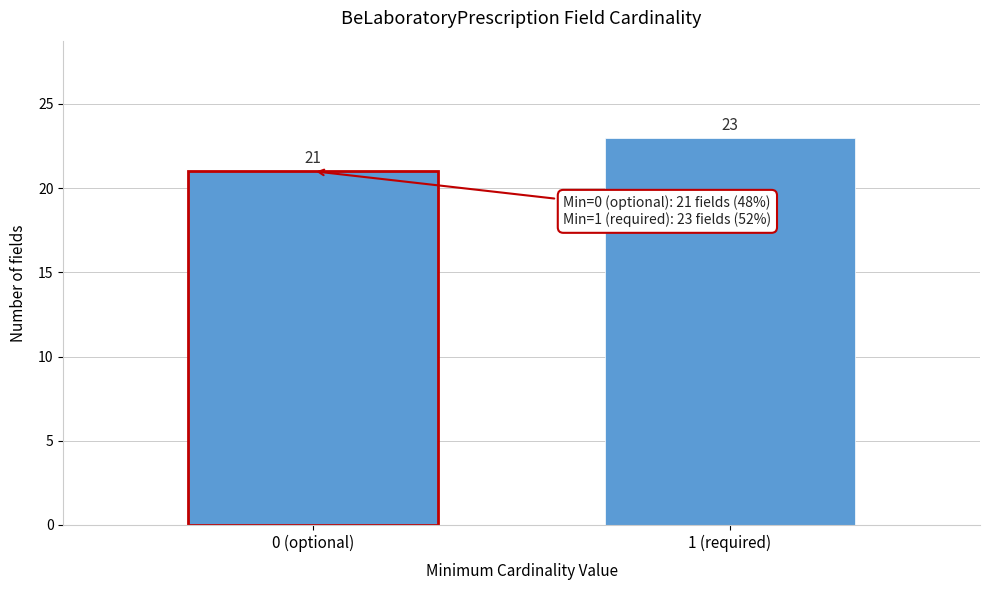

Reading left to right, extract all data points from this chart.

21	23